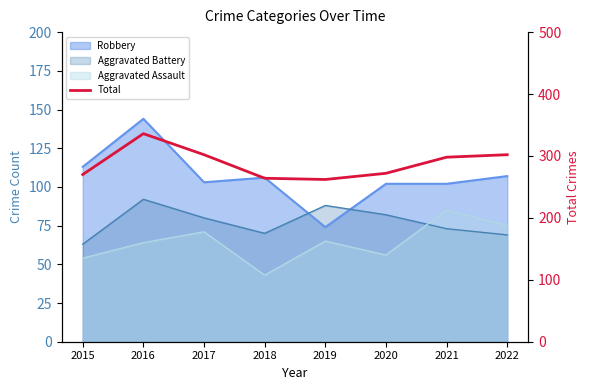

What is the change in value from 2015 to 2022?

+32